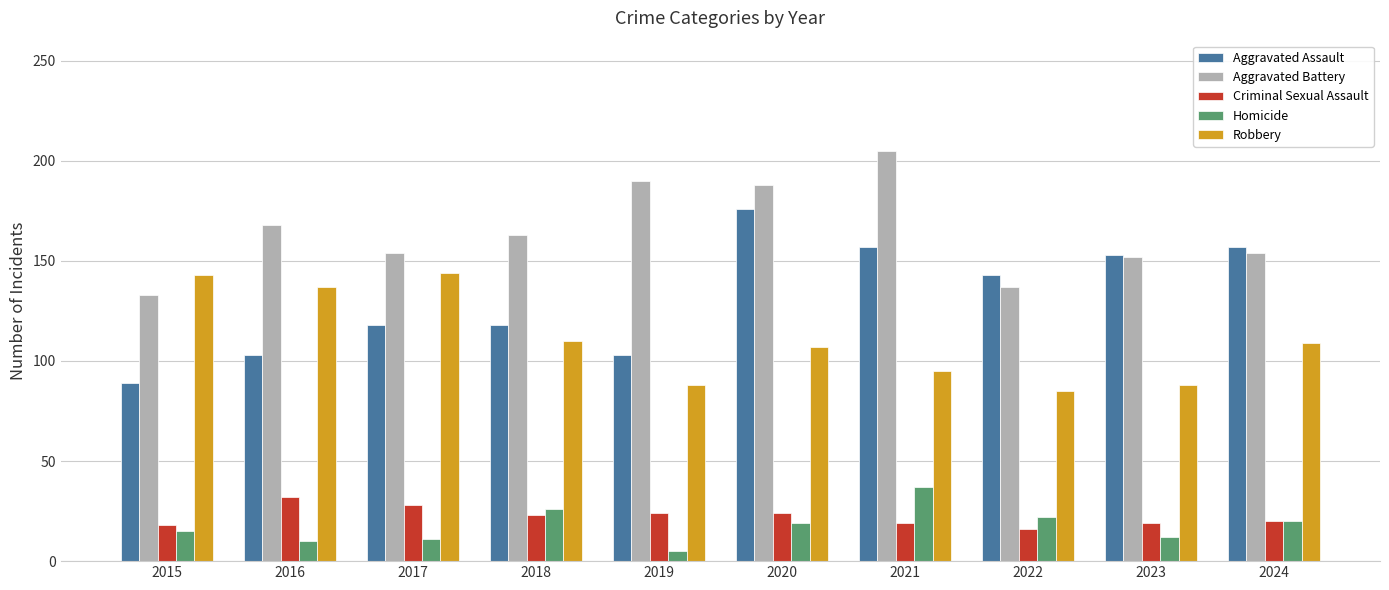

Which series has the largest total across all categories?

Aggravated Battery